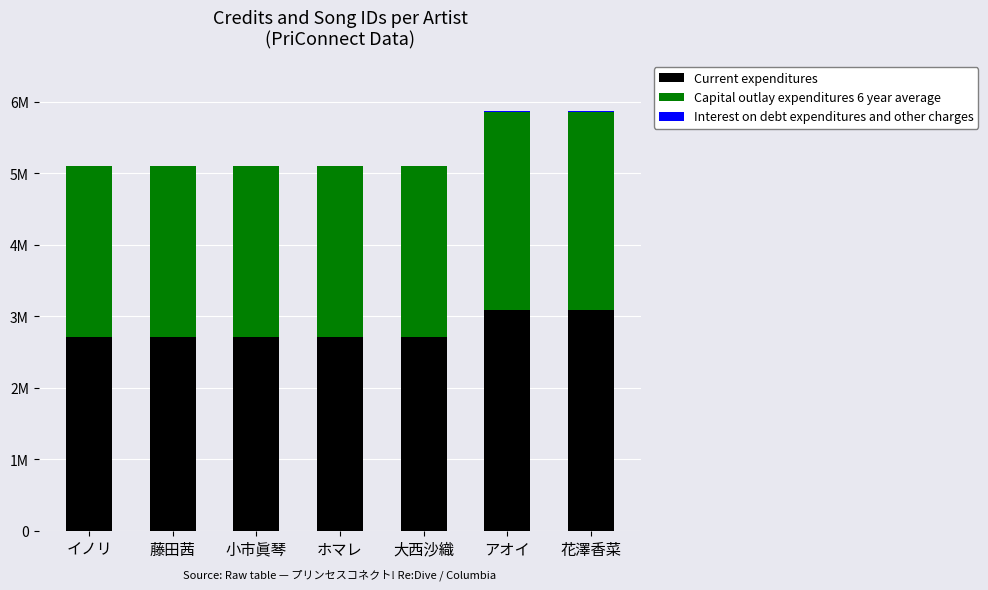

Which series has the widest spread of values?

Current expenditures